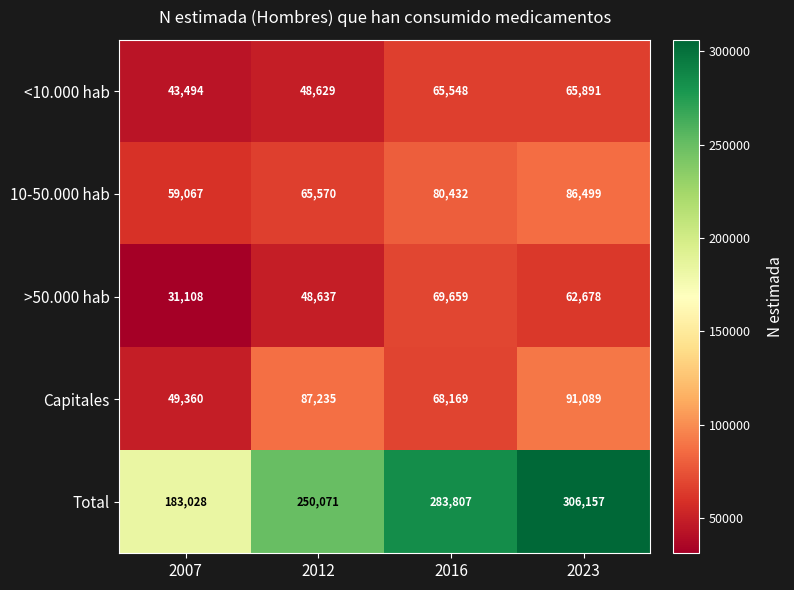

Is it true that Total equals 306157 at 2023?

True